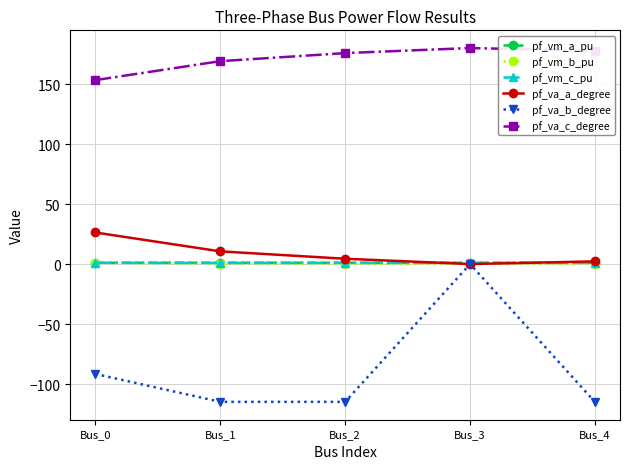

True or false: pf_va_b_degree and pf_va_c_degree cross at least once.

False